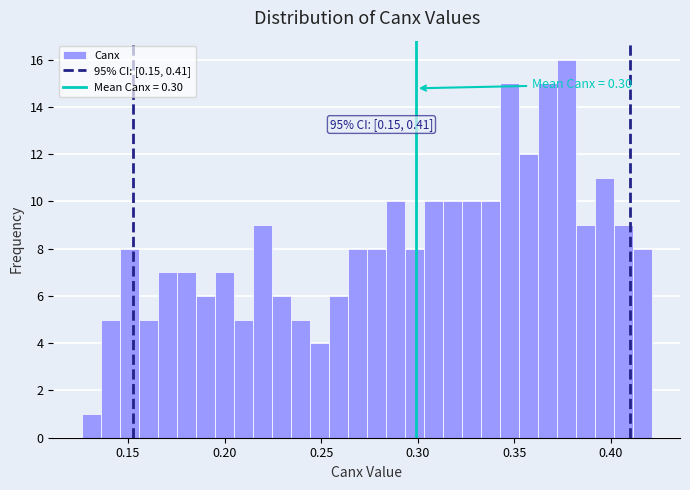

Around what value on the x-axis is the tallest bar? Give the approximate position of its centre, as read against the axis.

0.375